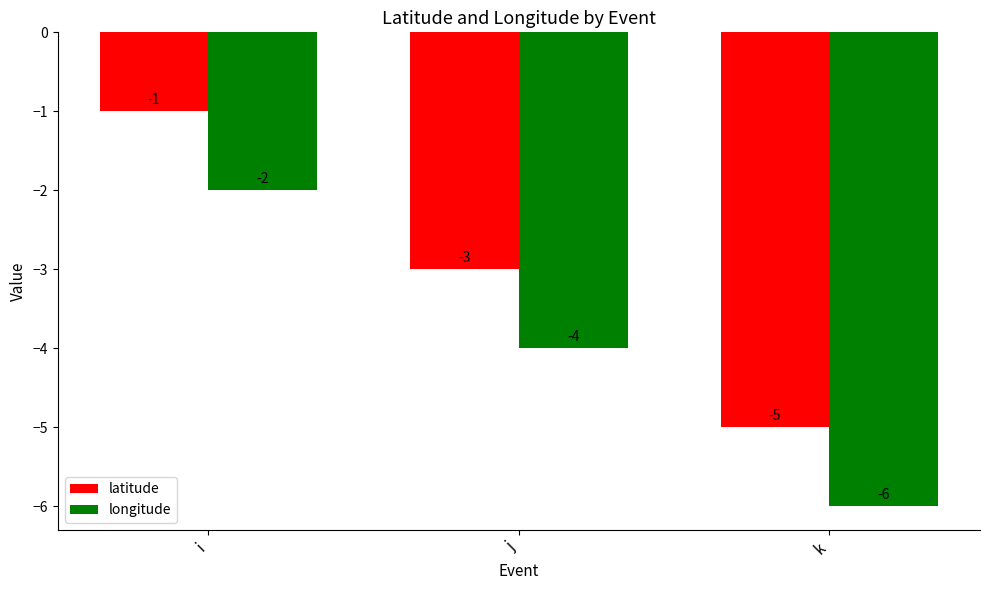

Reading left to right, what are all the values shown in this chart?

latitude: i=-1	j=-3	k=-5
longitude: i=-2	j=-4	k=-6